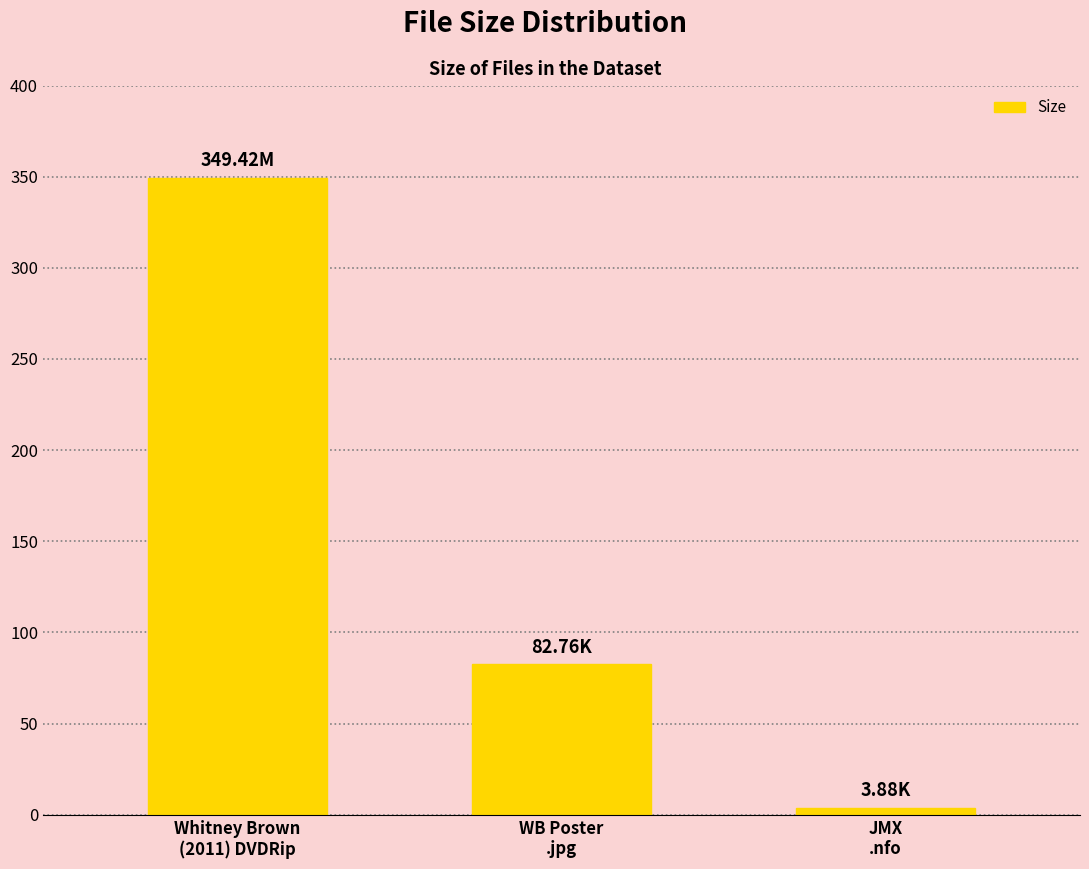

How many values are below 82?

1